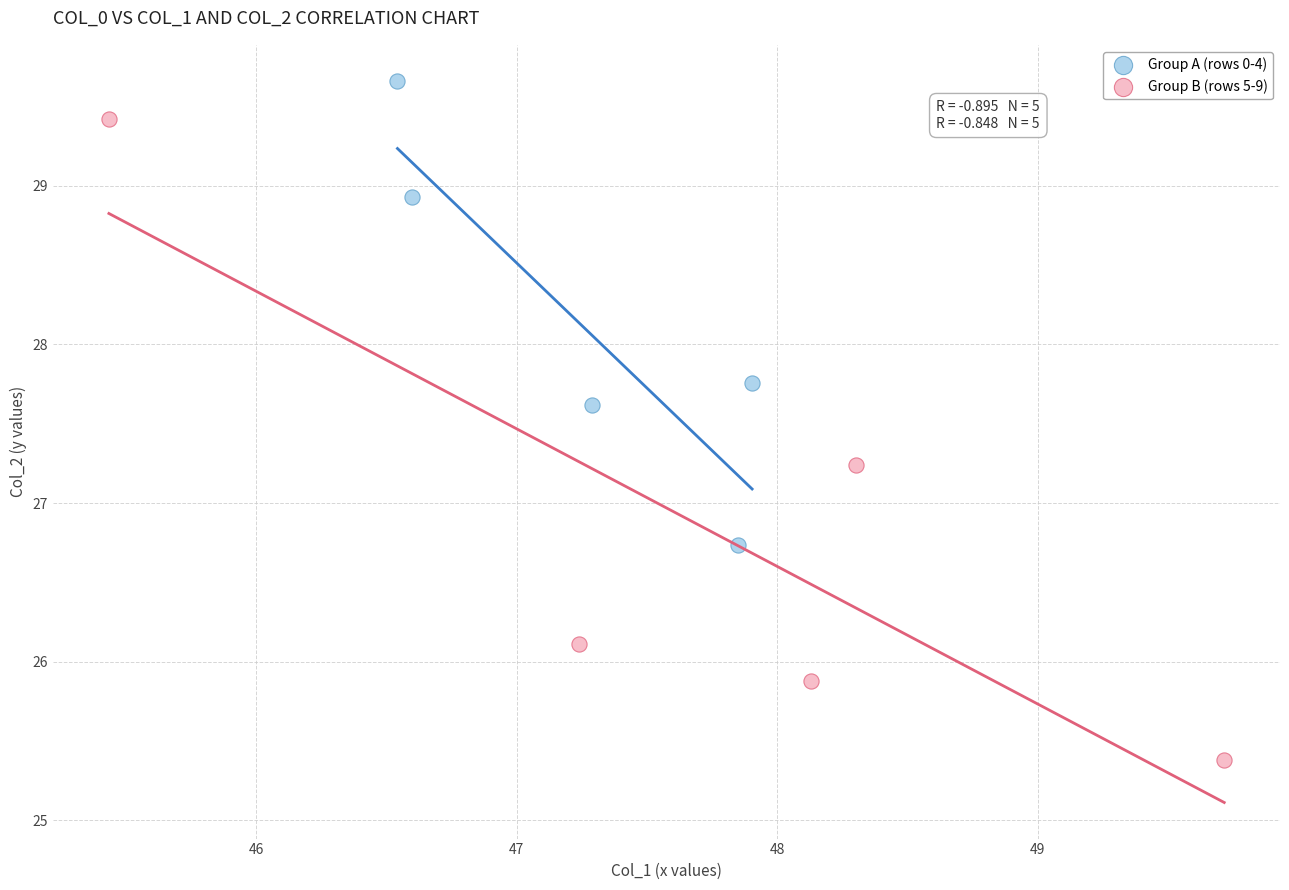

Which series contains the highest Y value?

Group A (rows 0-4)